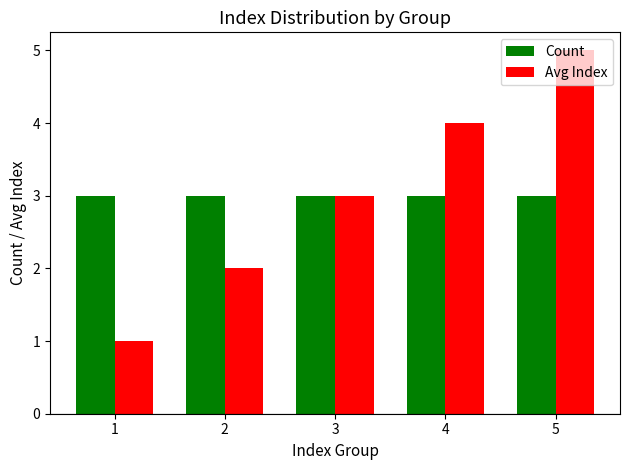

Which series has the widest spread of values?

Avg Index